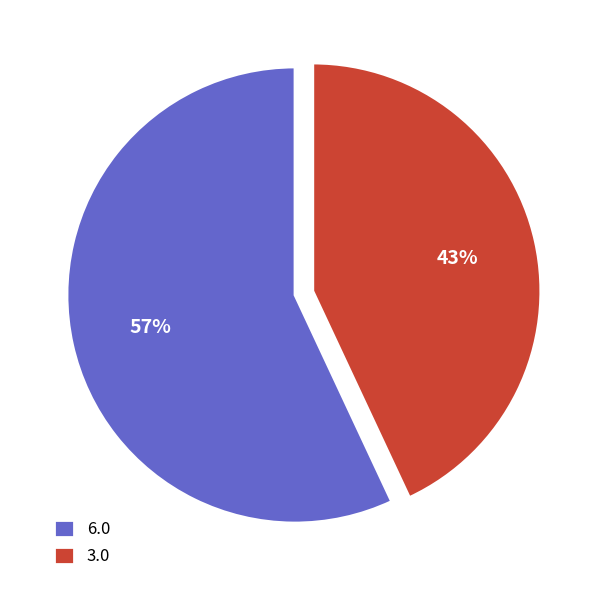

True or false: 3.0 accounts for 55% of the total.

False